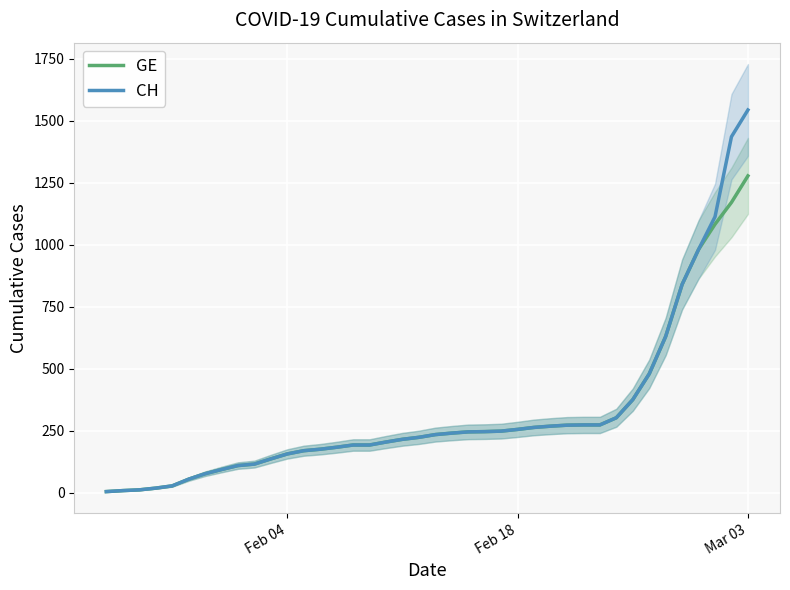

Which series has the largest total across all categories?

CH